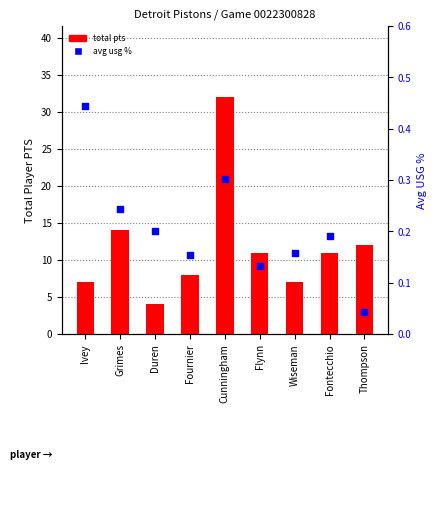

Which series contains the lowest Y value?

avg usg %